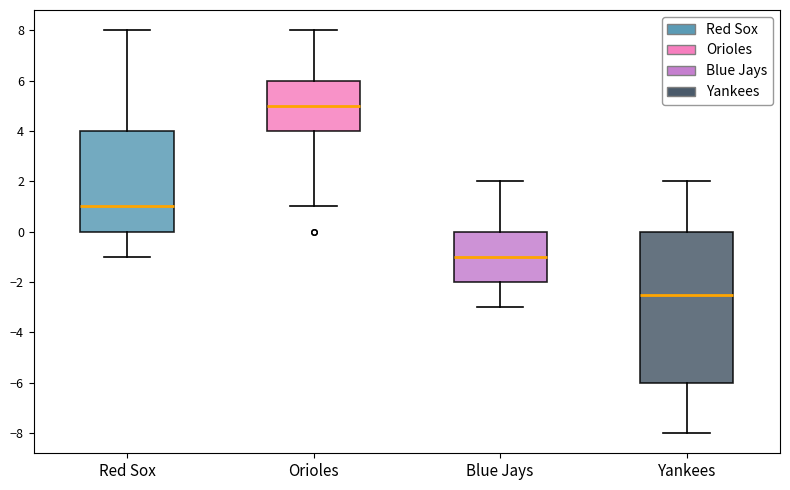

Which box is the tallest, from its lower edge to its upper edge?

Yankees